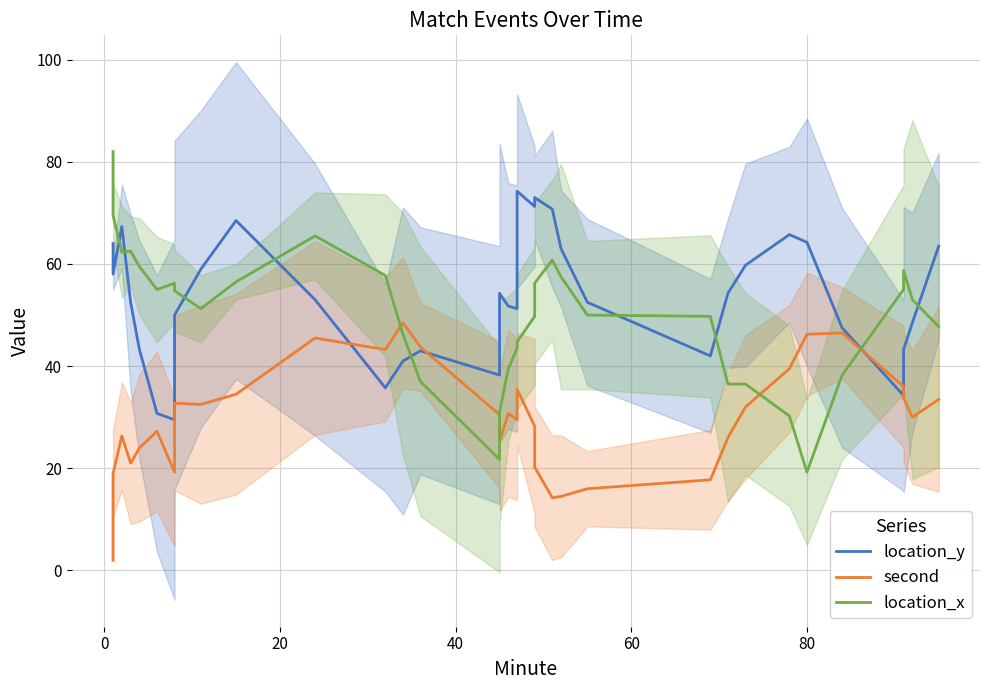

How many intersections are there between second and location_y?

4